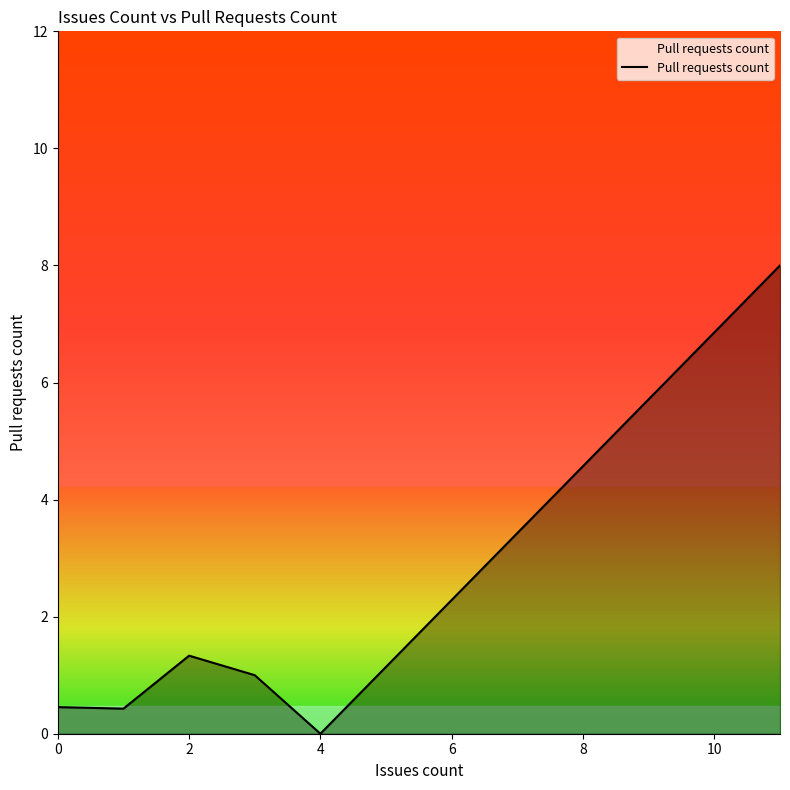

How many interior local peaks (higher than both neighbors) does the data have?

1